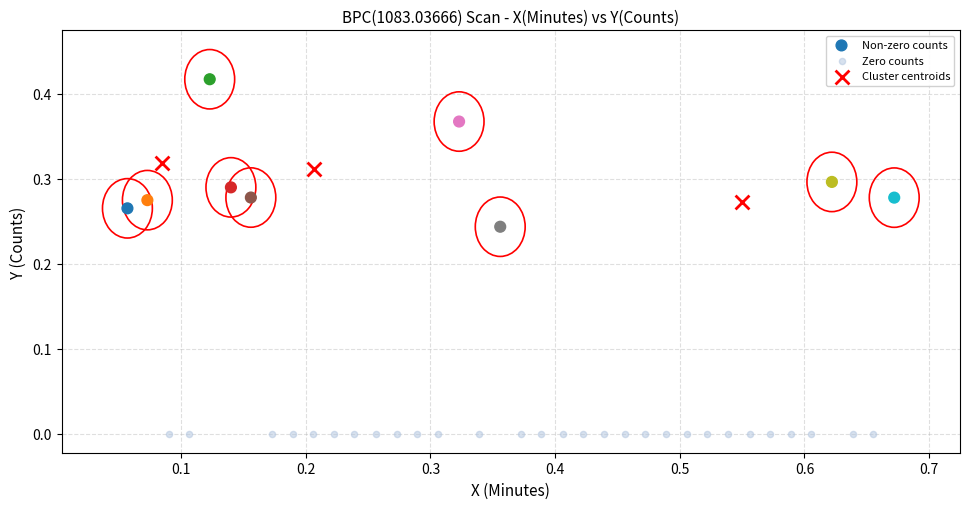

Which series reaches the minimum Y coordinate?

Zero counts